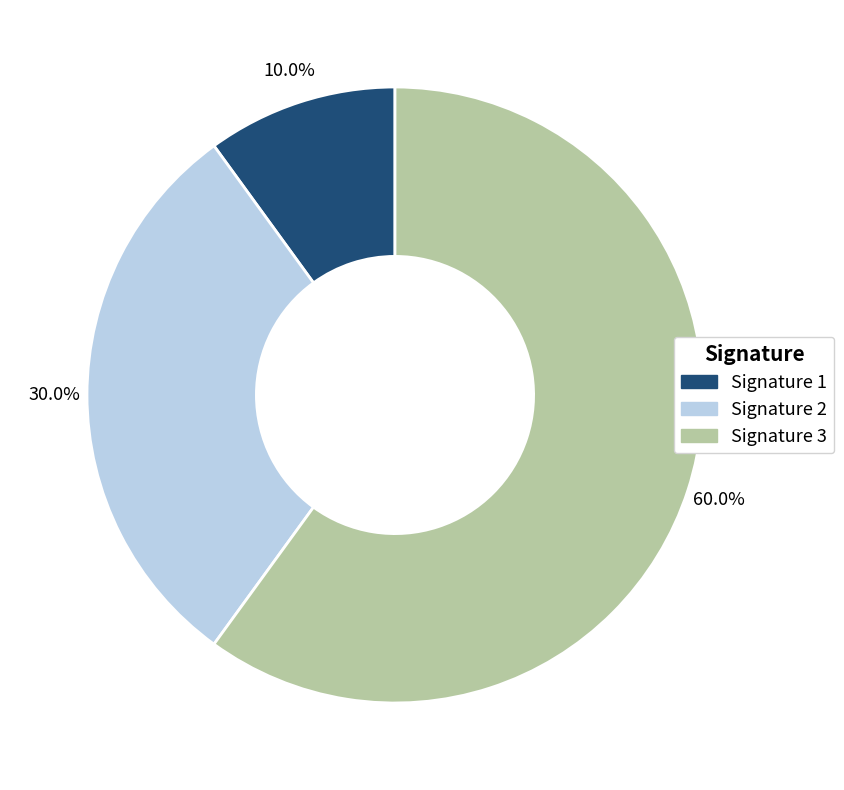

Combined, do Signature 1 and Signature 3 account for over 50%?

Yes